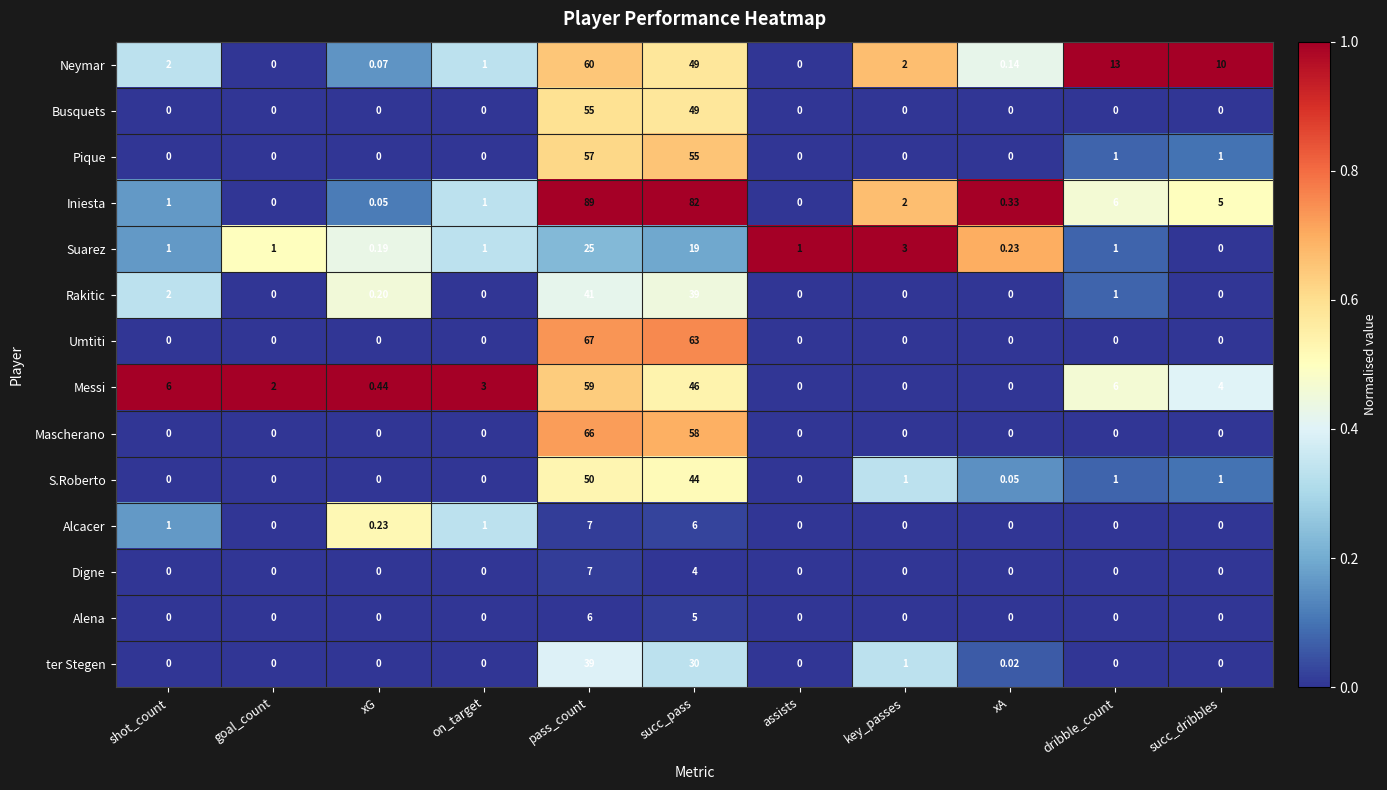

Which series has the largest range (max minus min)?

Iniesta